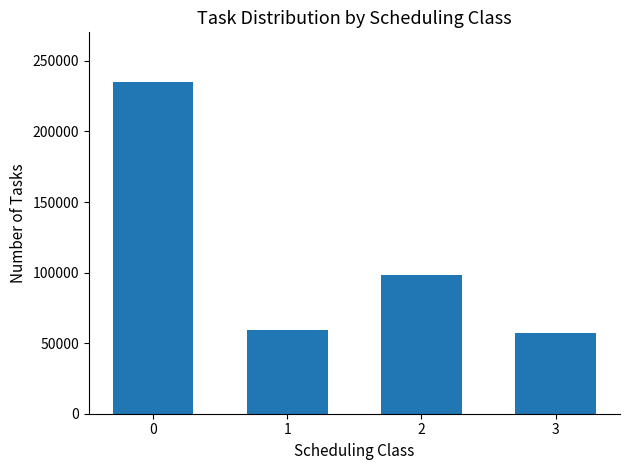

Is it true that the value at 3 is 57000?

True